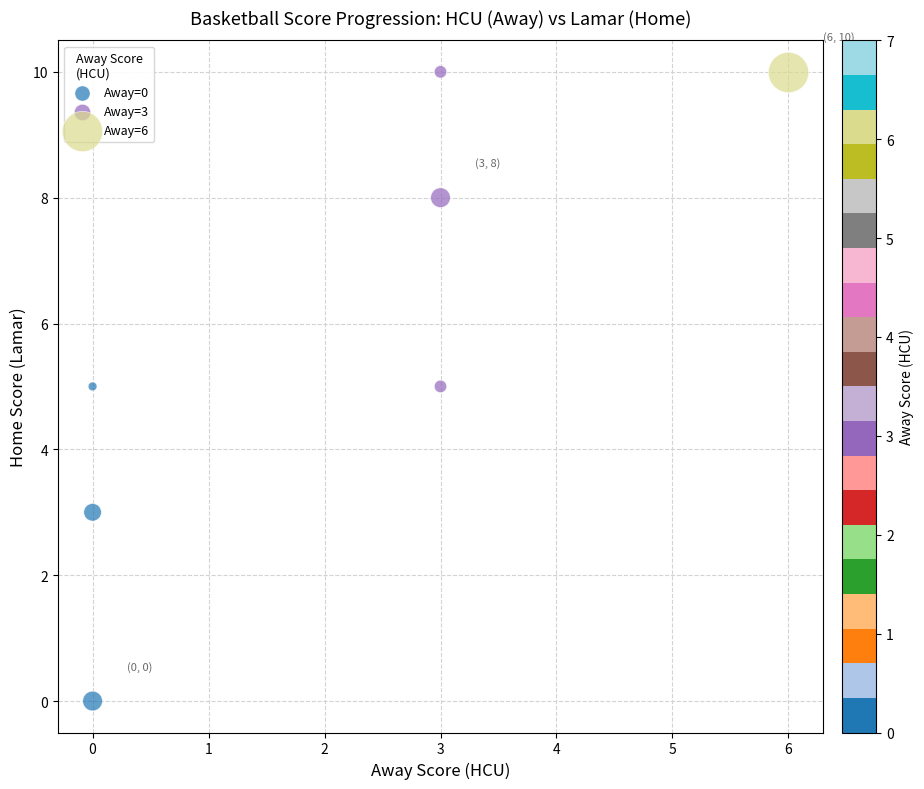

What are all the series names shown in the legend?

Away=0, Away=3, Away=6